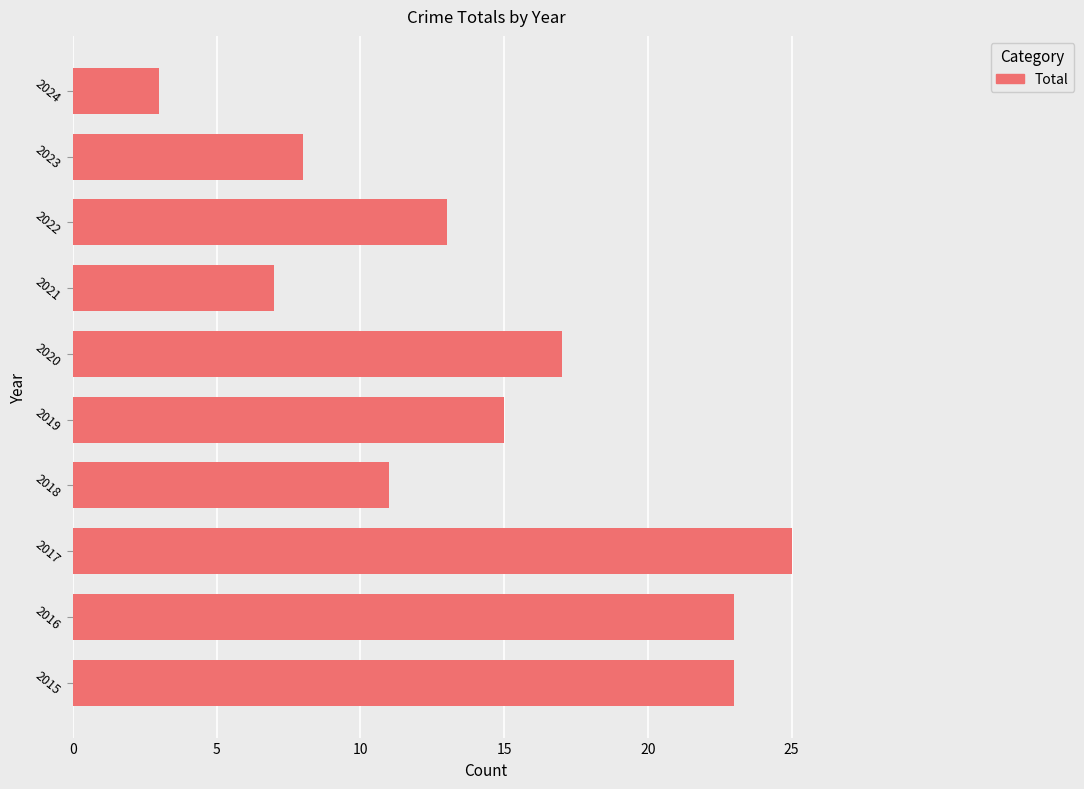

Reading bottom to top, what are all the values shown in this chart?

23	23	25	11	15	17	7	13	8	3